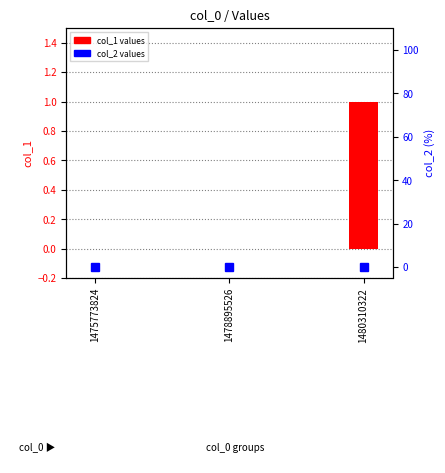

Which category has the lowest value in the col_1 series?

1475773824